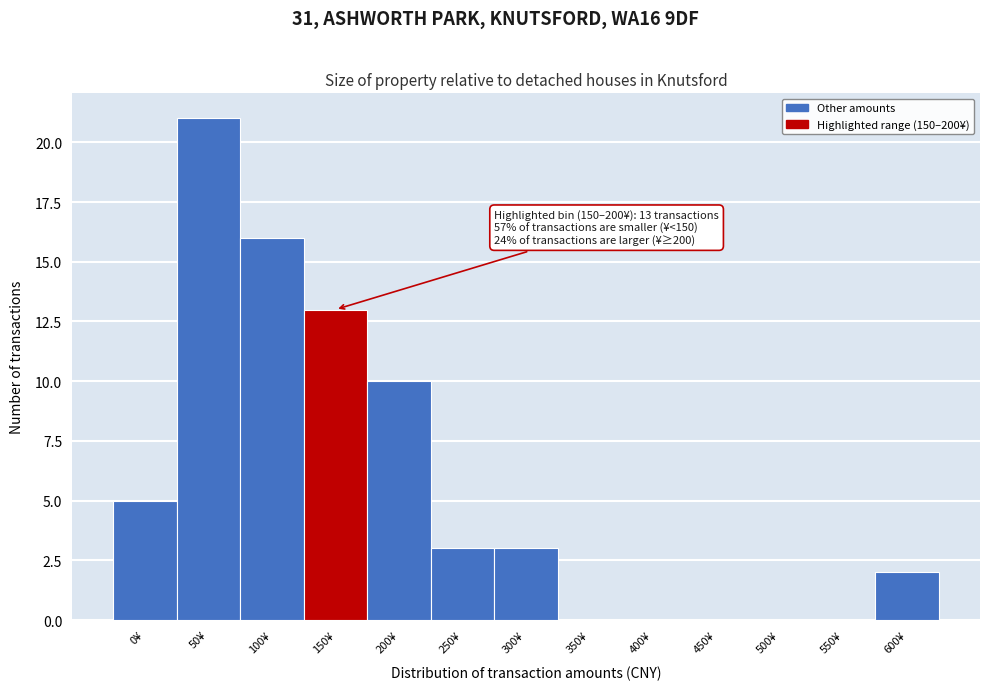

Reading right to left, list all the values displayed in this chart.

600¥=2	550¥=0	500¥=0	450¥=0	400¥=0	350¥=0	300¥=3	250¥=3	200¥=10	150¥=13	100¥=16	50¥=21	0¥=5